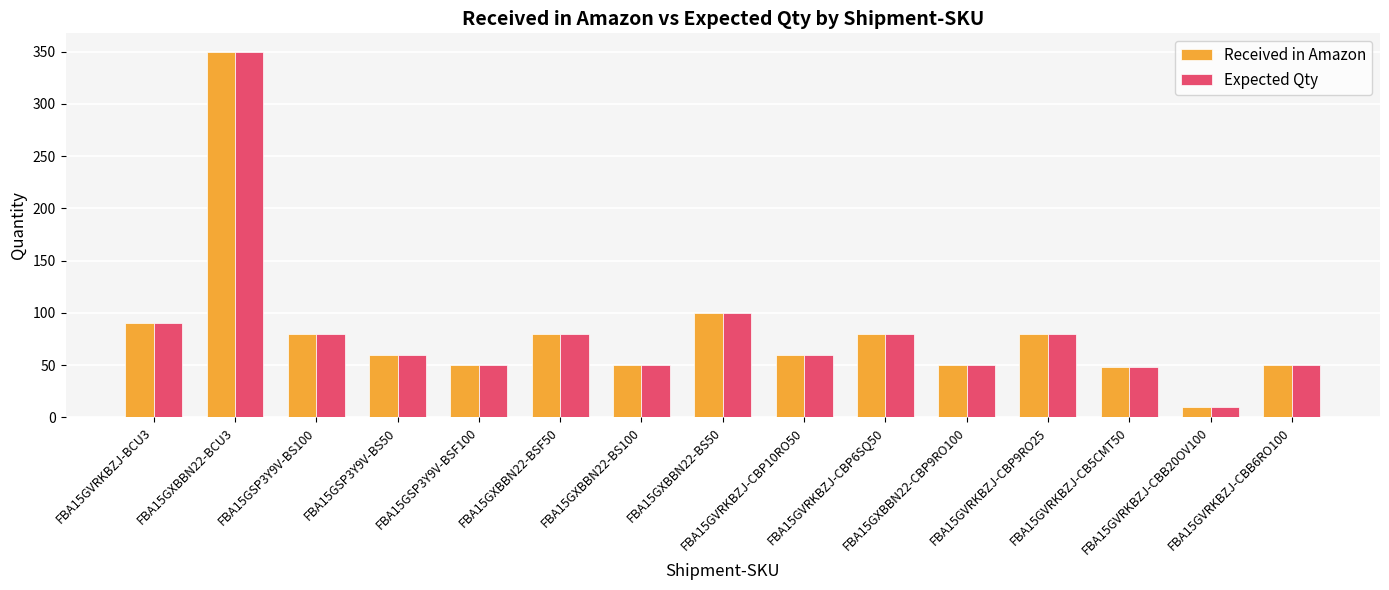

At which category is the sum across all series the highest?

FBA15GXBBN22-BCU3